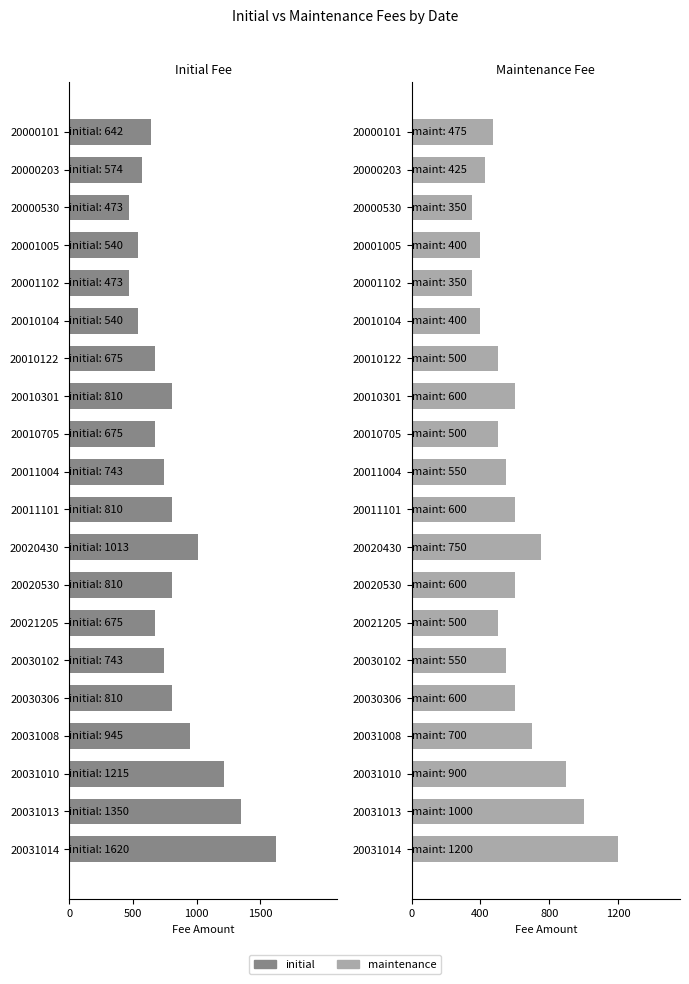

Where is maintenance nearest to the value 775?

20020430